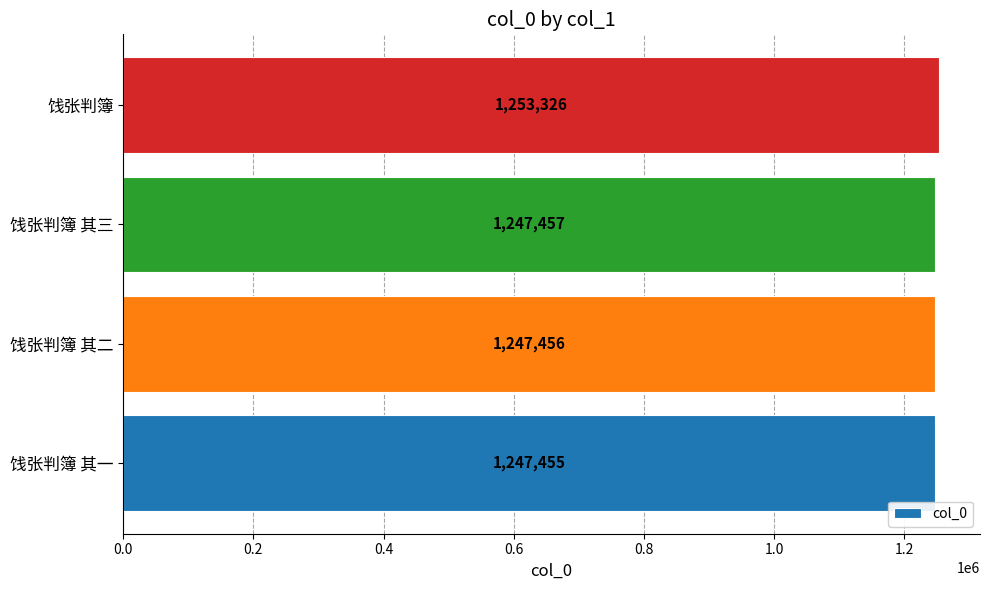

The value at 饯张判簿 其二 is 2043459. True or false?

False